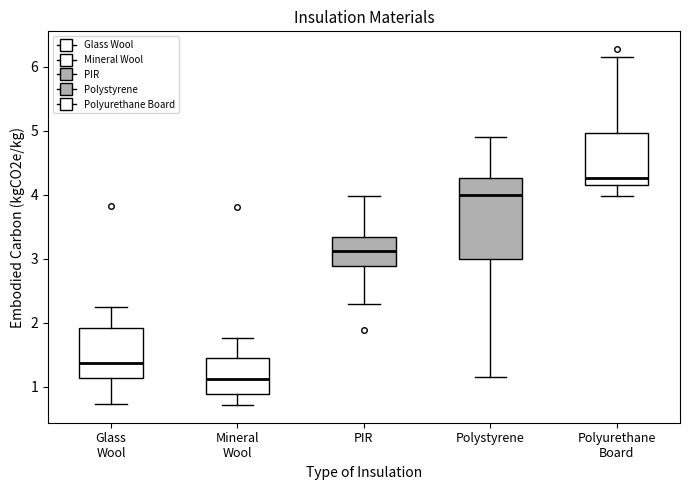

Which box is the tallest, from its lower edge to its upper edge?

Polystyrene